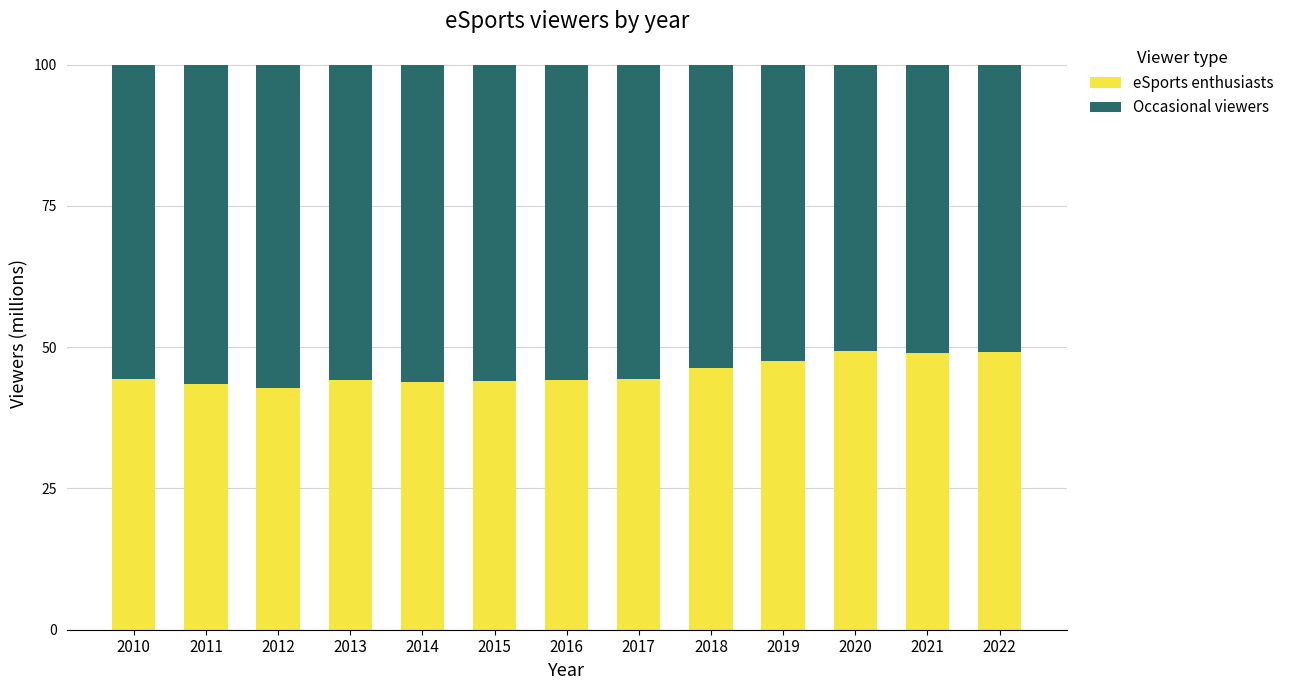

What value does the eSports enthusiasts series have at 2020?

49.4